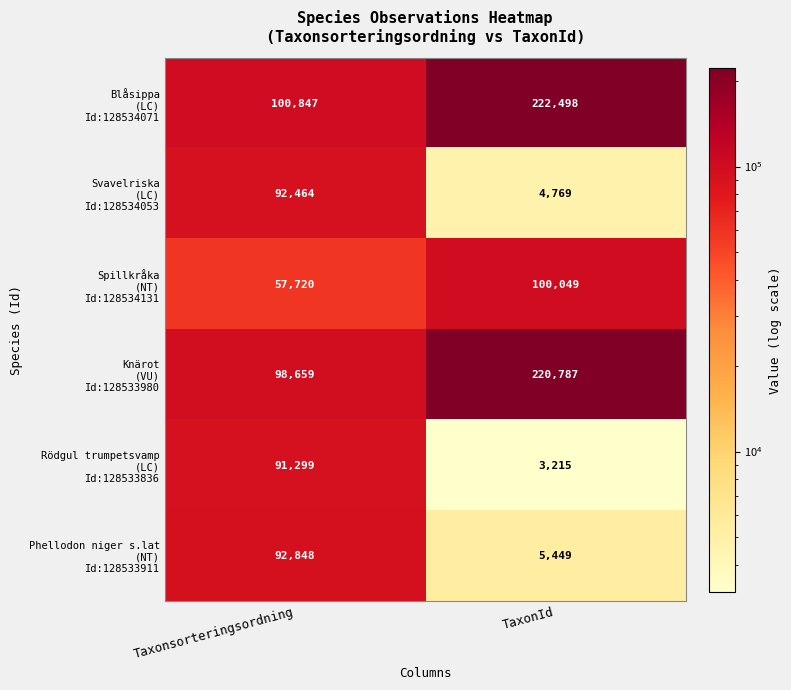

Which label corresponds to the smallest value in the chart?

TaxonId